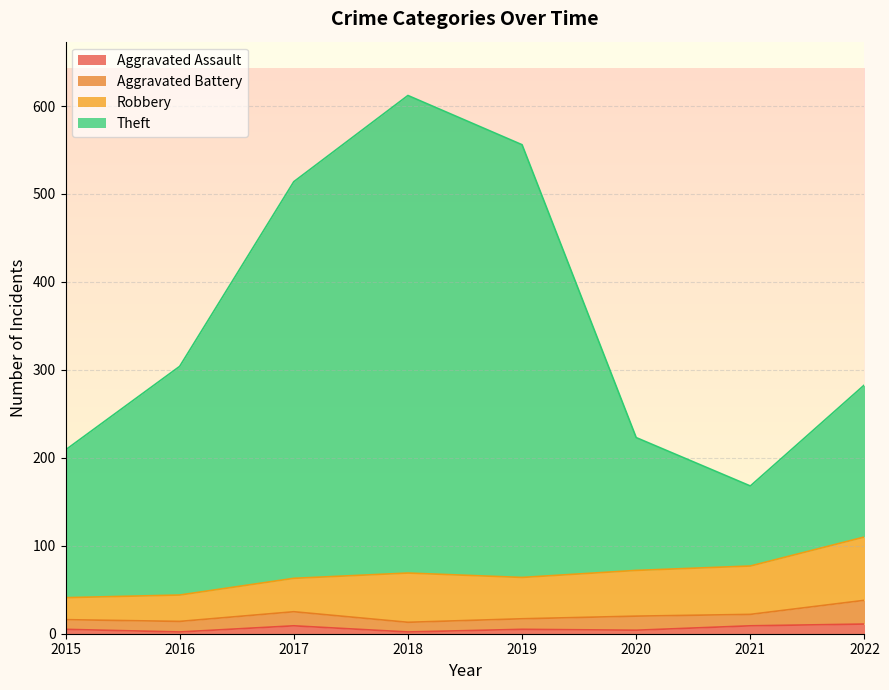

The value of Aggravated Assault at 2015 is 5. True or false?

True